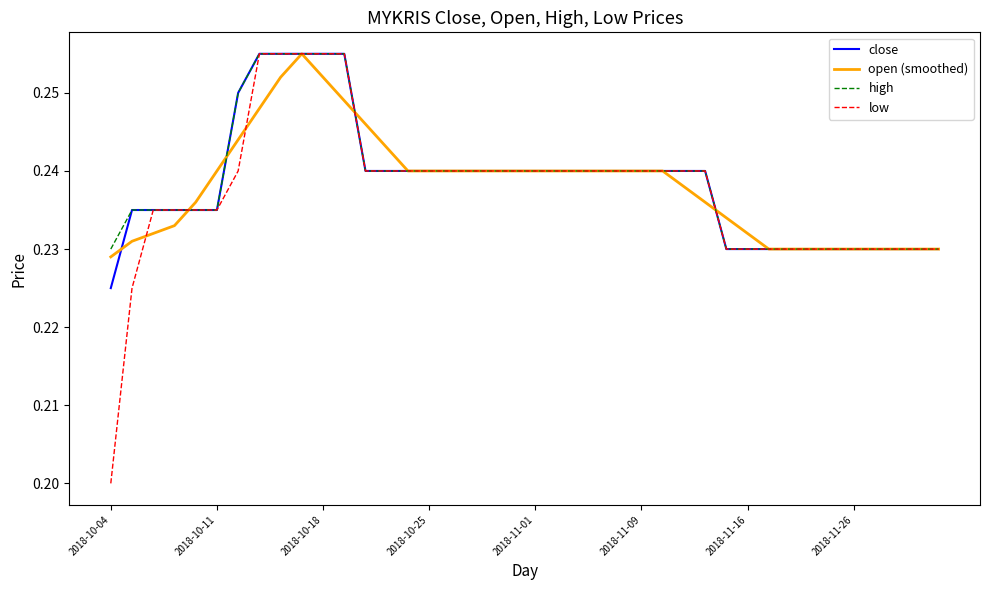

What are all the series names shown in the legend?

close, open (smoothed), high, low